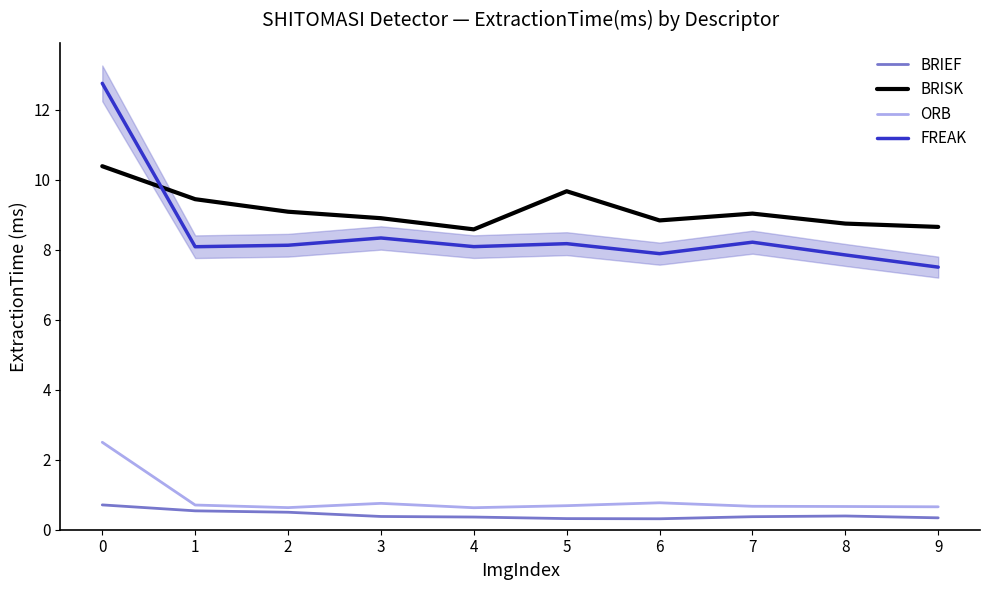

Reading left to right, extract all data points from this chart.

BRIEF: 0=0.7	1=0.5	2=0.5	3=0.4	4=0.4	5=0.3	6=0.3	7=0.4	8=0.4	9=0.3
BRISK: 0=10.4	1=9.4	2=9.1	3=8.9	4=8.6	5=9.7	6=8.8	7=9.0	8=8.7	9=8.7
ORB: 0=2.5	1=0.7	2=0.6	3=0.8	4=0.6	5=0.7	6=0.8	7=0.7	8=0.7	9=0.7
FREAK: 0=12.8	1=8.1	2=8.1	3=8.3	4=8.1	5=8.2	6=7.9	7=8.2	8=7.9	9=7.5